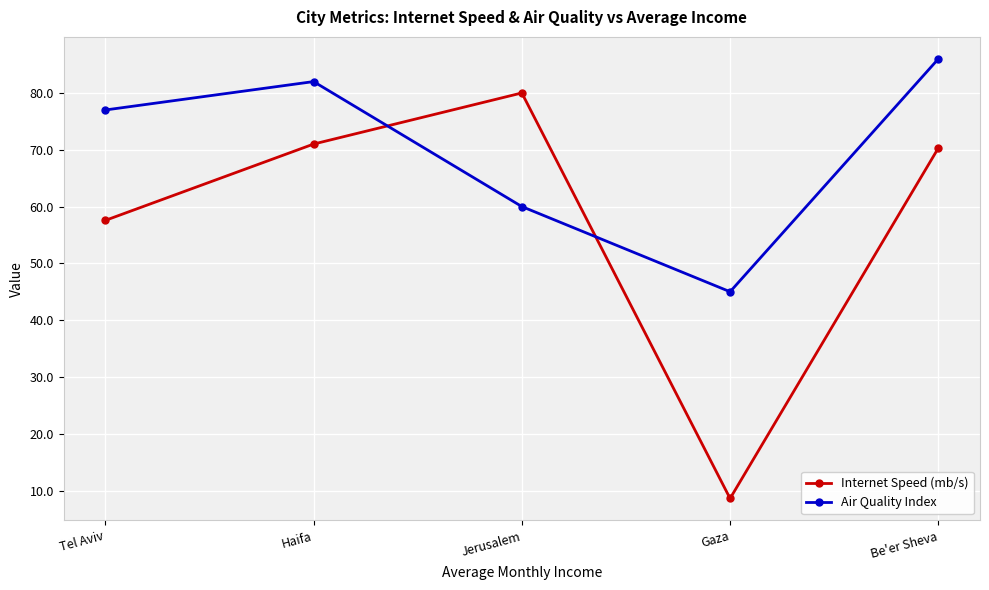

What is the value of the Internet Speed (mb/s) point at the 3rd from the left?

80.0